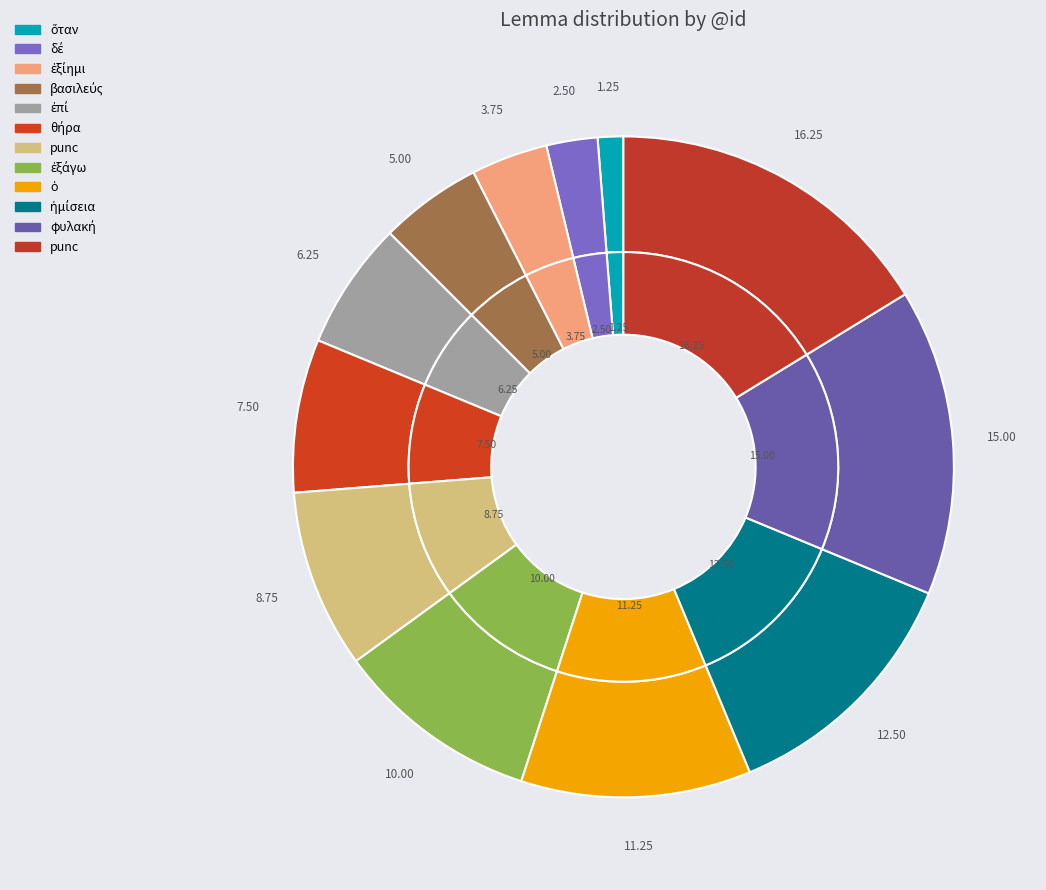

Is there a majority slice in this chart?

No